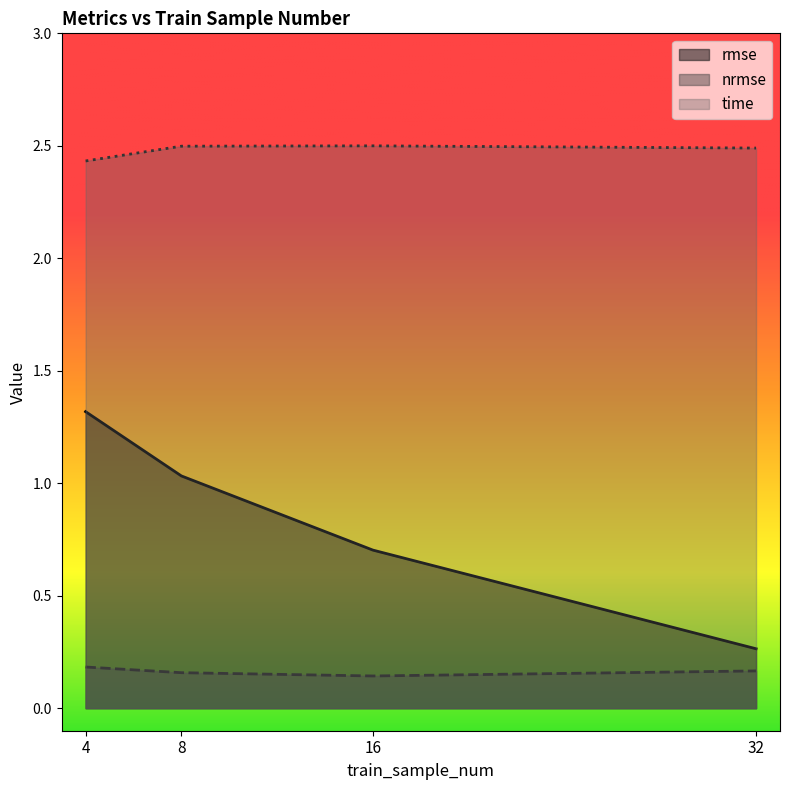

What is the average value of the time series?

2.5